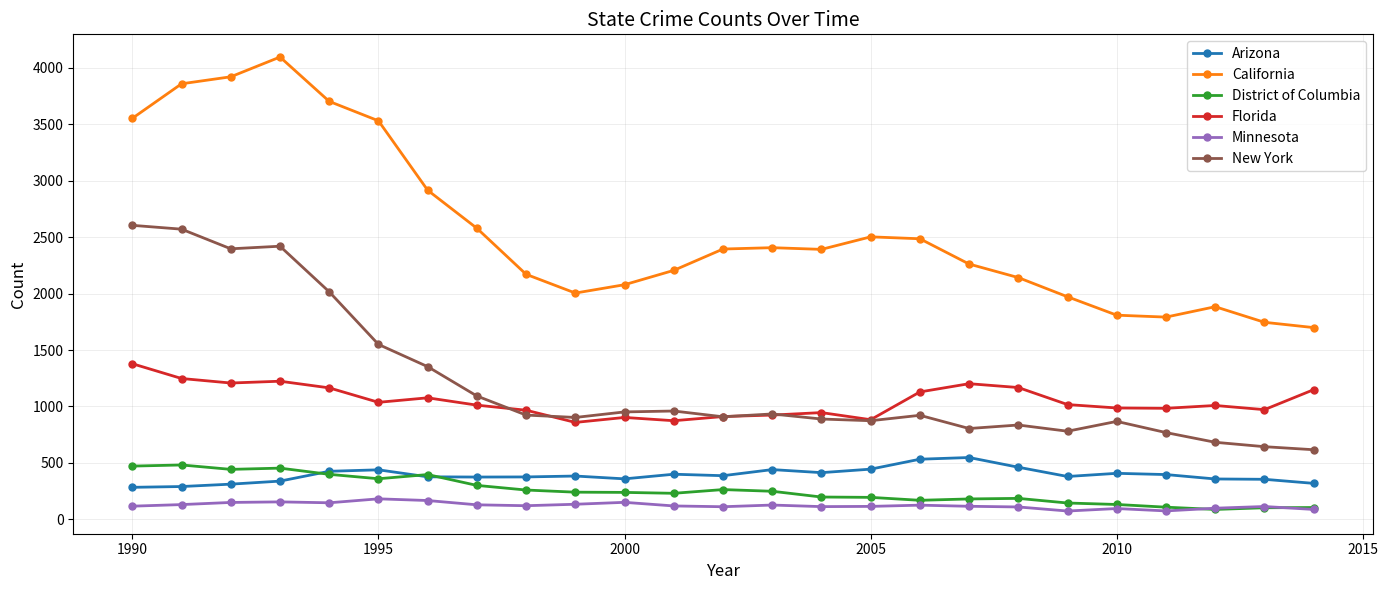

What is the difference between the second highest and second lowest values in the New York series?

1927